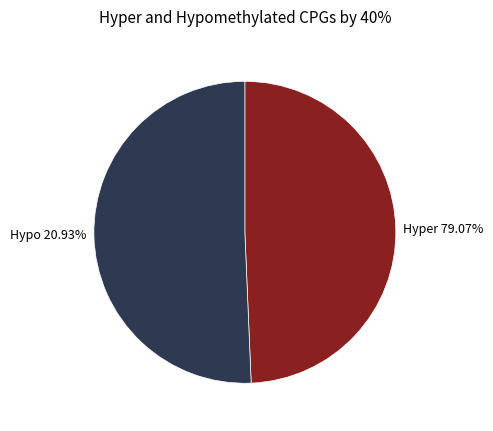

True or false: 1 accounts for 38% of the total.

False